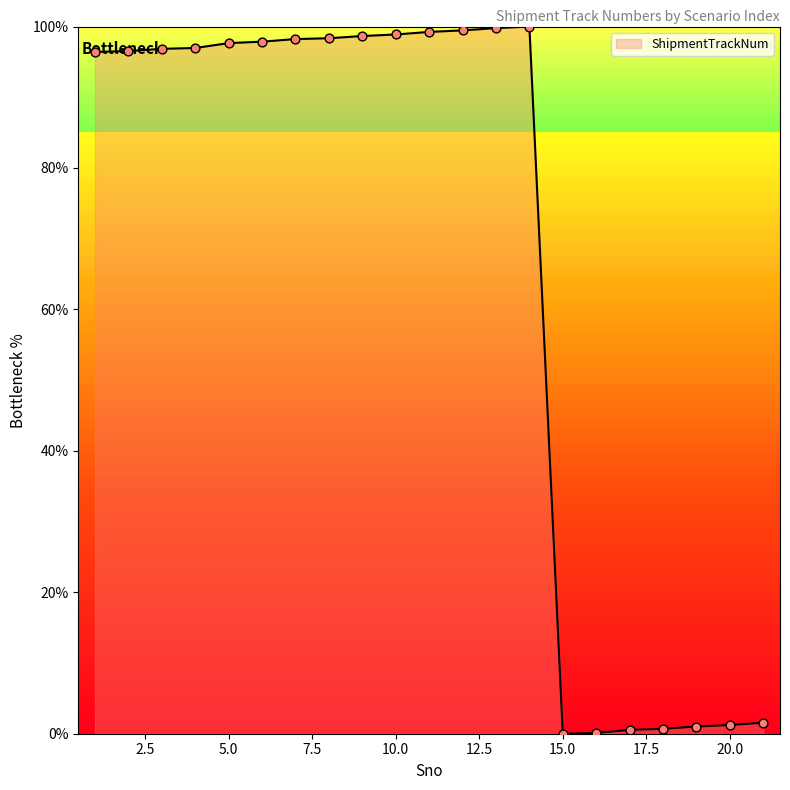

What is the maximum value shown in the chart?

100.0